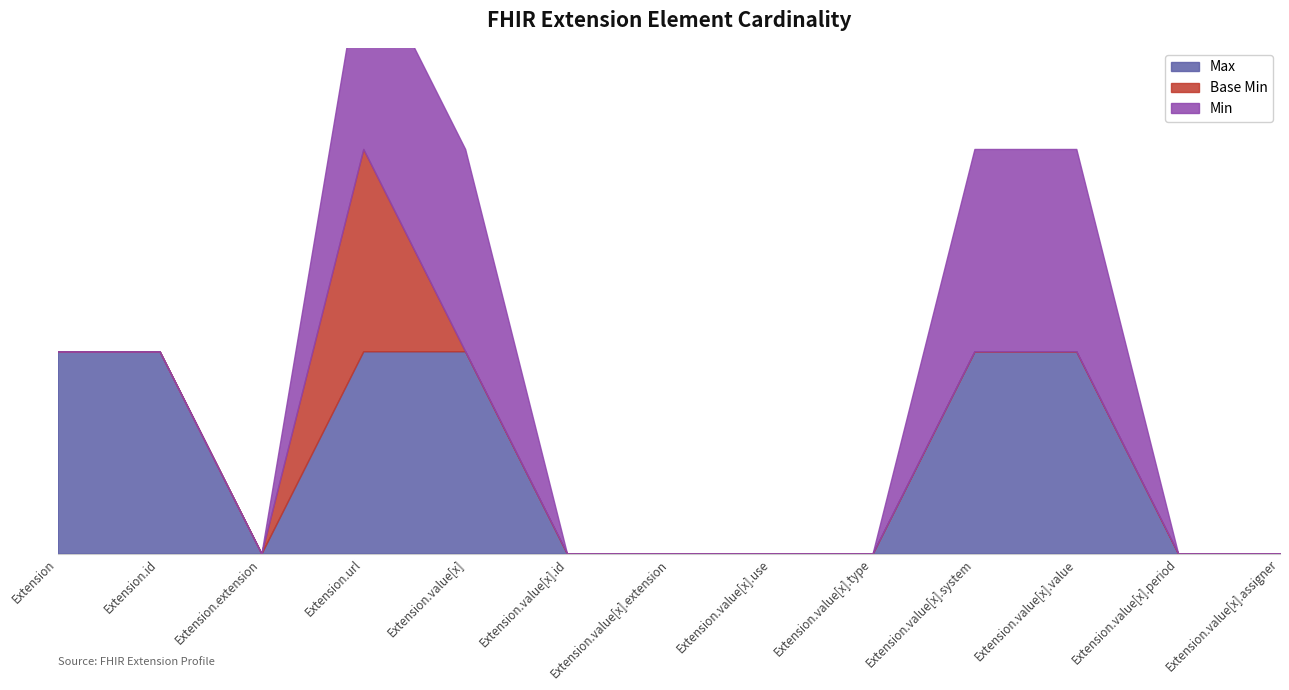

How many interior local valleys does the Max series have?

1